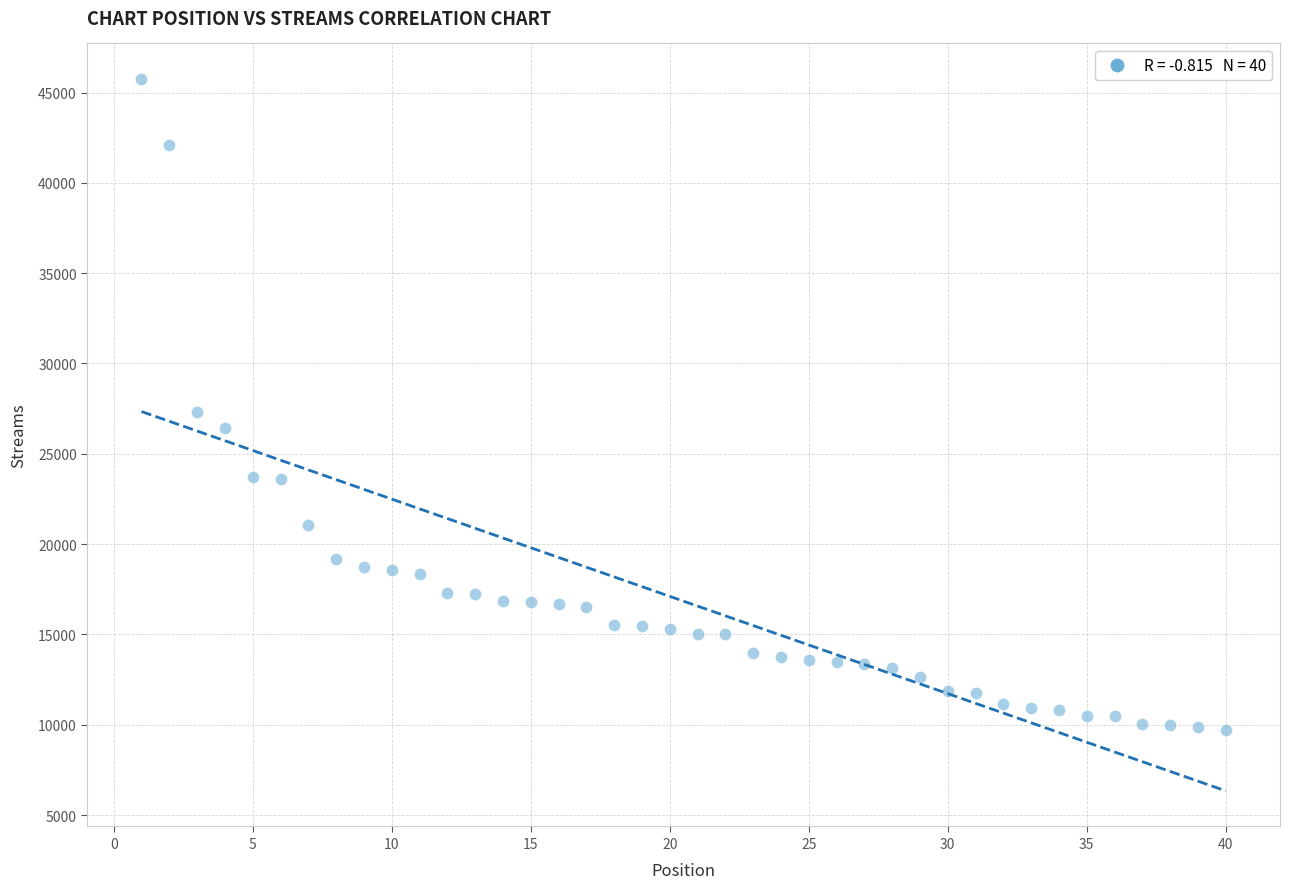

What is the range of Y values (max minus min)?

36035